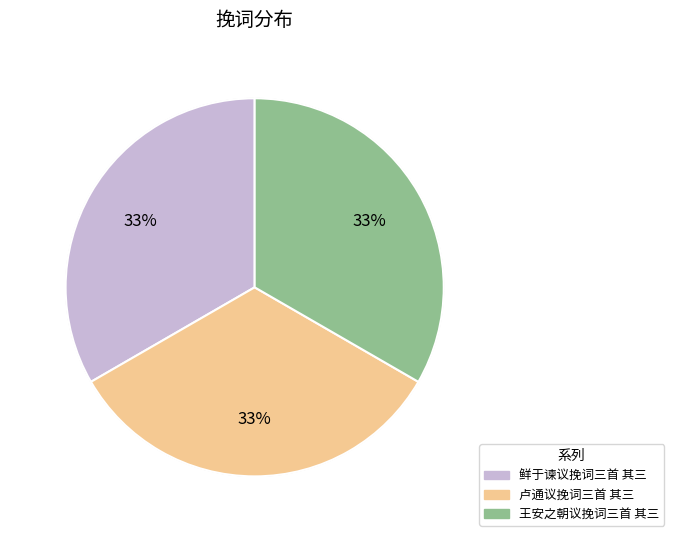

Is 卢通议挽词三首 其三 the majority of the pie?

No